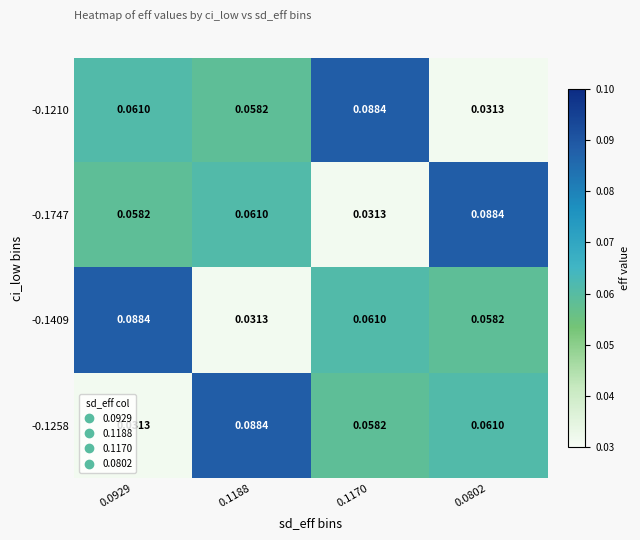

Is the value of -0.1409 at 0.0929 greater than the value of -0.1747 at 0.0929?

Yes